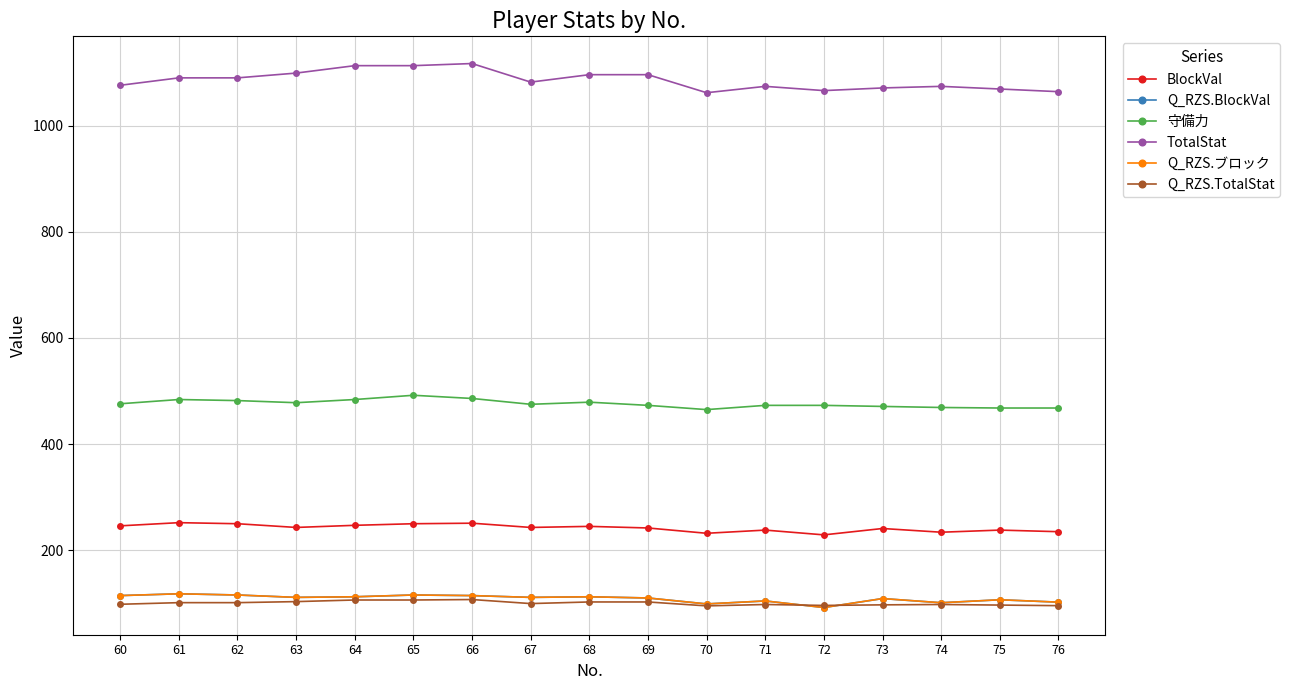

What is the total value across all series at 75?

2085.2